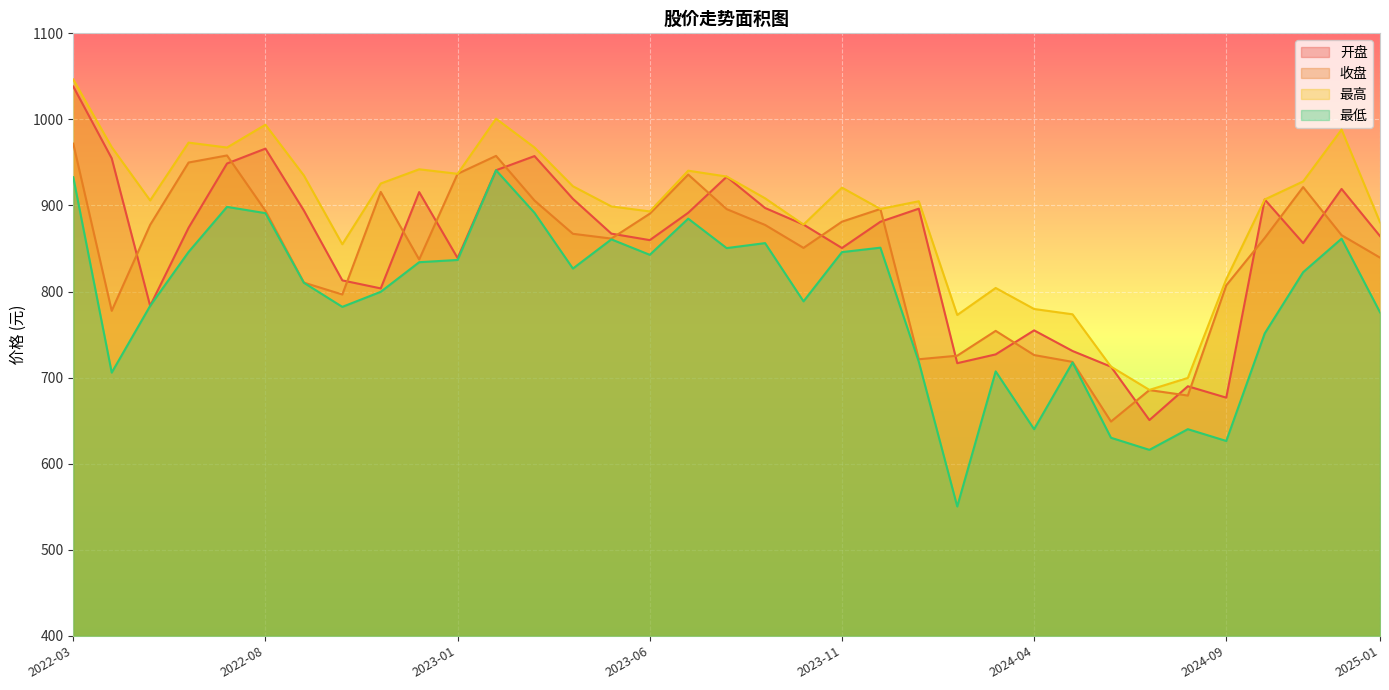

True or false: 最低 and 收盘 cross at least once.

False